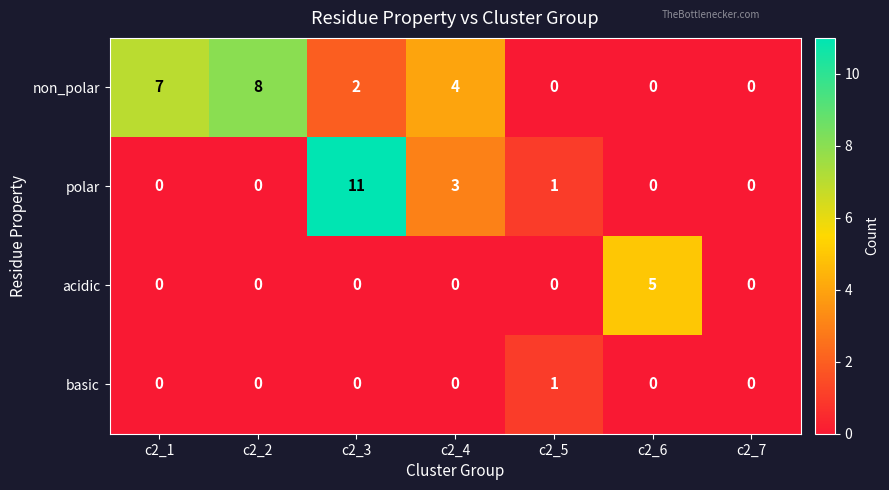

Reading left to right, extract all data points from this chart.

non_polar: 7	8	2	4	0	0	0
polar: 0	0	11	3	1	0	0
acidic: 0	0	0	0	0	5	0
basic: 0	0	0	0	1	0	0